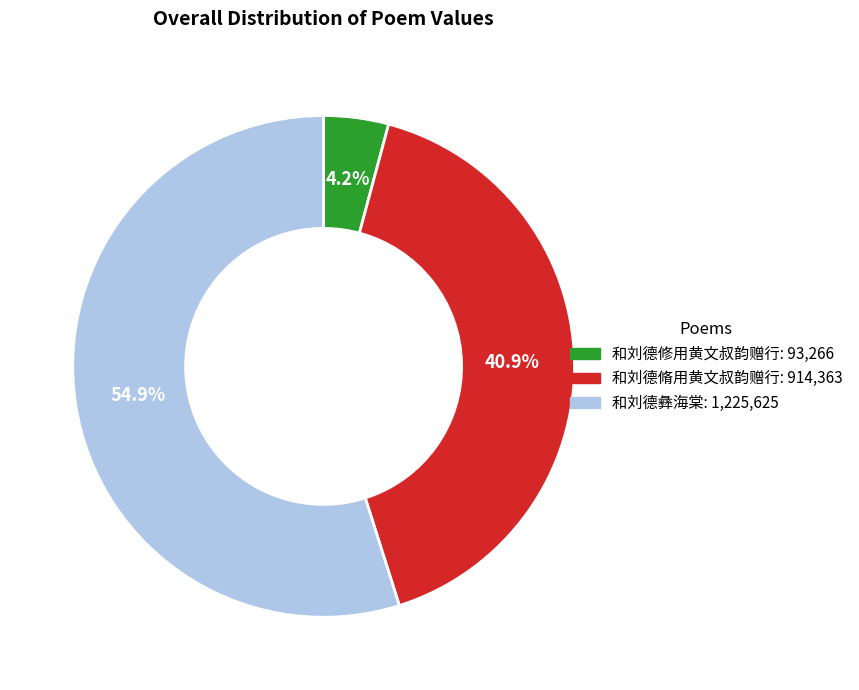

The 和刘德修用黄文叔韵赠行 slice represents 4% of the pie. True or false?

True